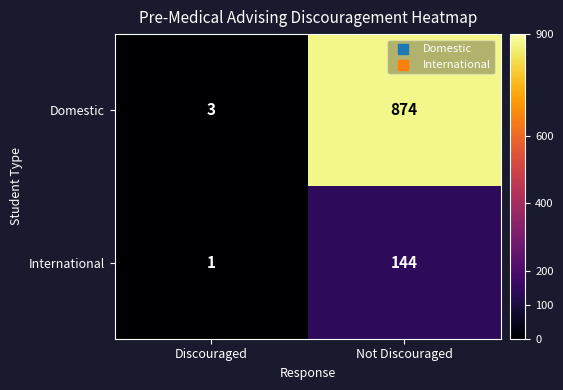

Rank the series by their average value, from highest to lowest.

Domestic, International